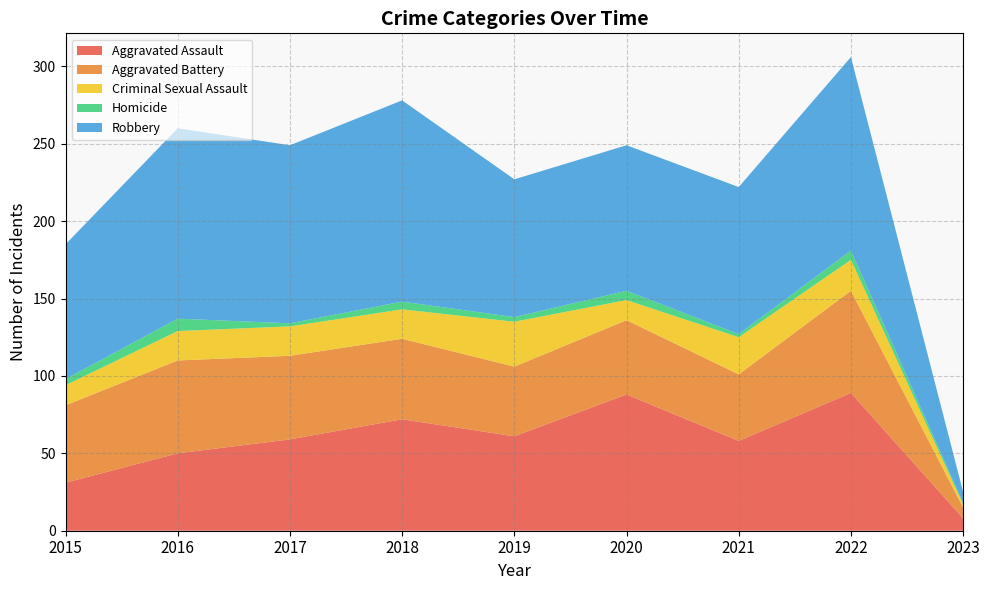

Reading left to right, what are all the values shown in this chart?

Aggravated Assault: 31	50	59	72	61	88	58	89	8
Aggravated Battery: 50	60	54	52	45	48	43	66	7
Criminal Sexual Assault: 13	19	19	19	29	13	24	20	2
Homicide: 4	8	2	5	3	6	2	6	1
Robbery: 87	123	115	130	89	94	95	125	7